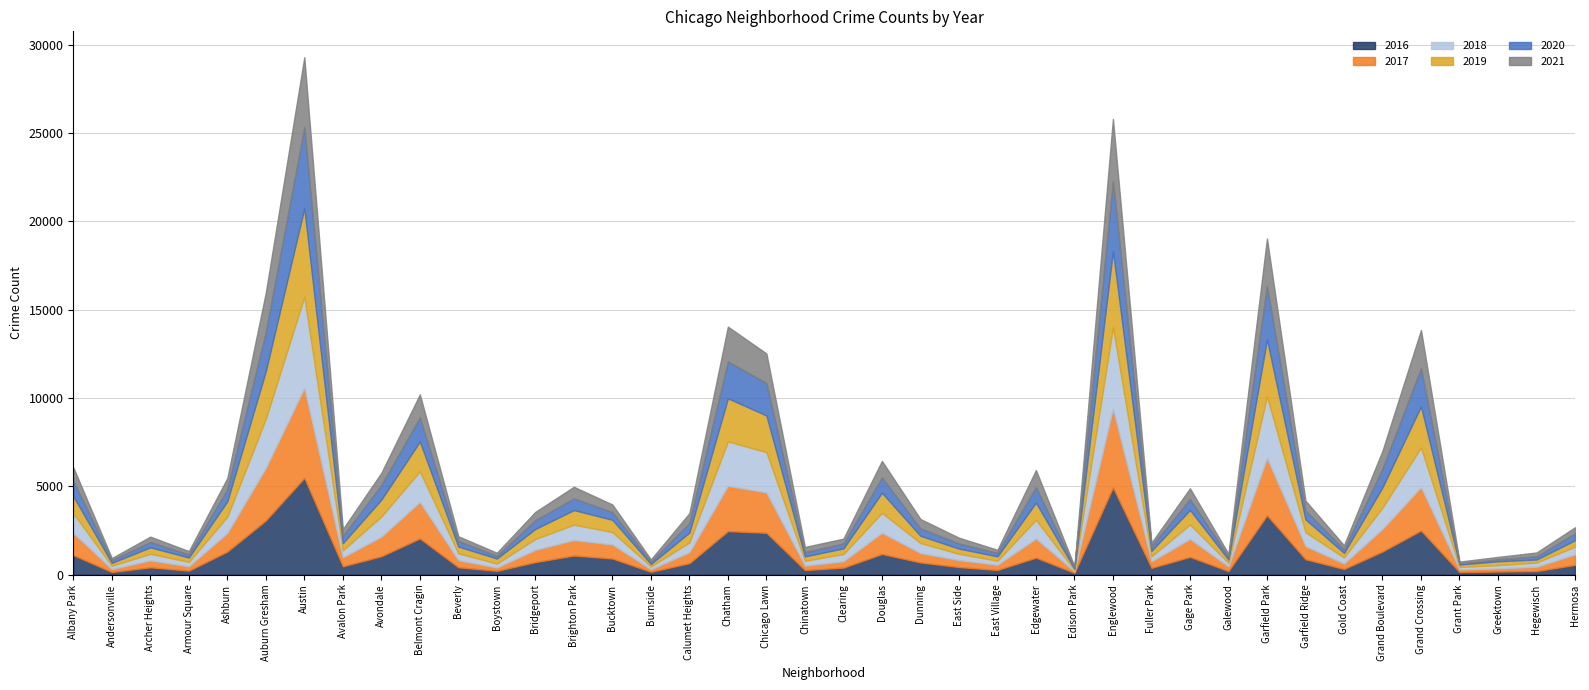

Which series has the largest range (max minus min)?

2016